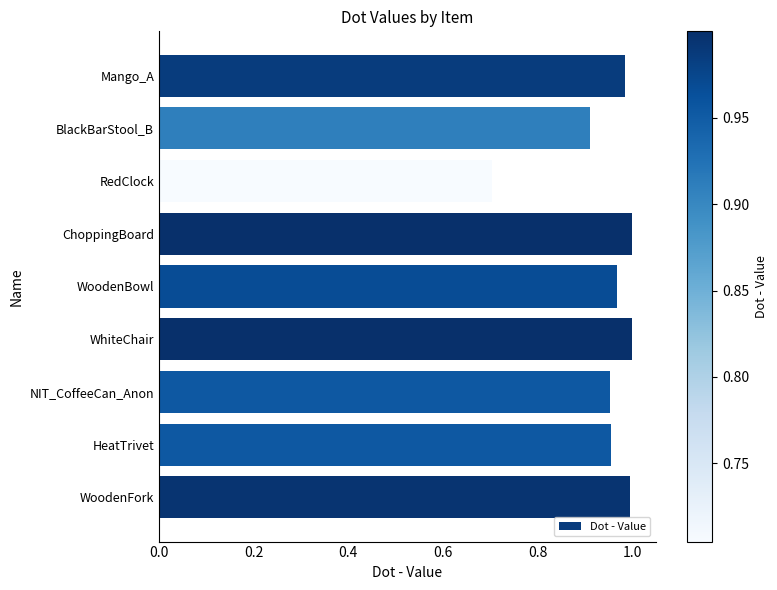

What is the smallest value displayed?

0.7